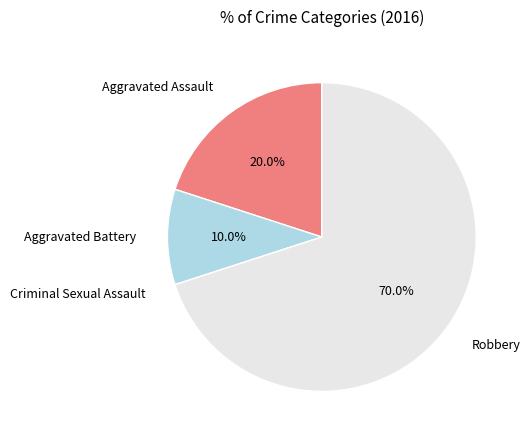

Is there a majority slice in this chart?

Yes